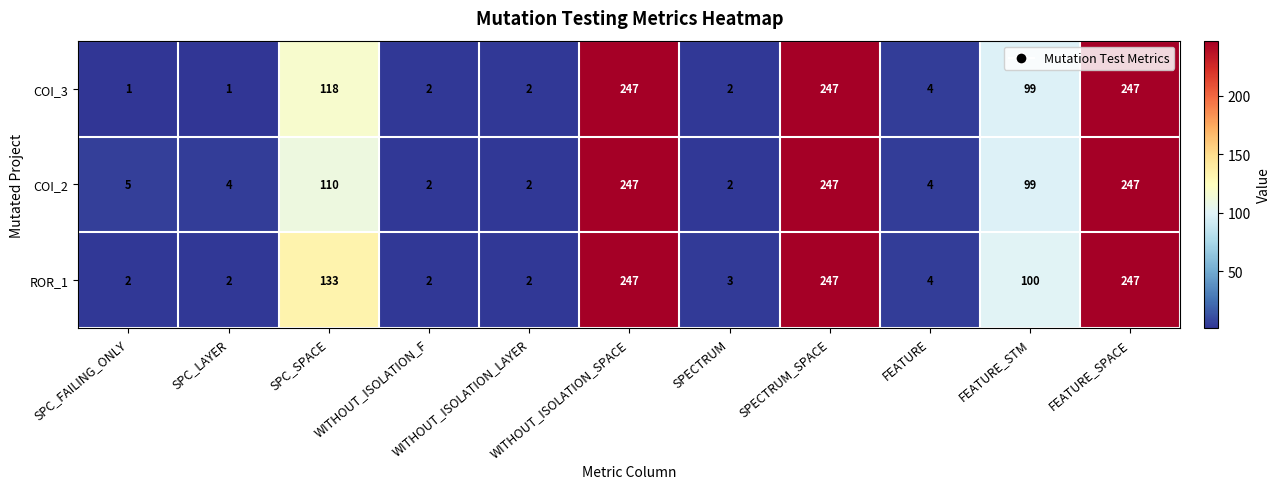

True or false: COI_3 has a value of 247 at FEATURE_SPACE.

True